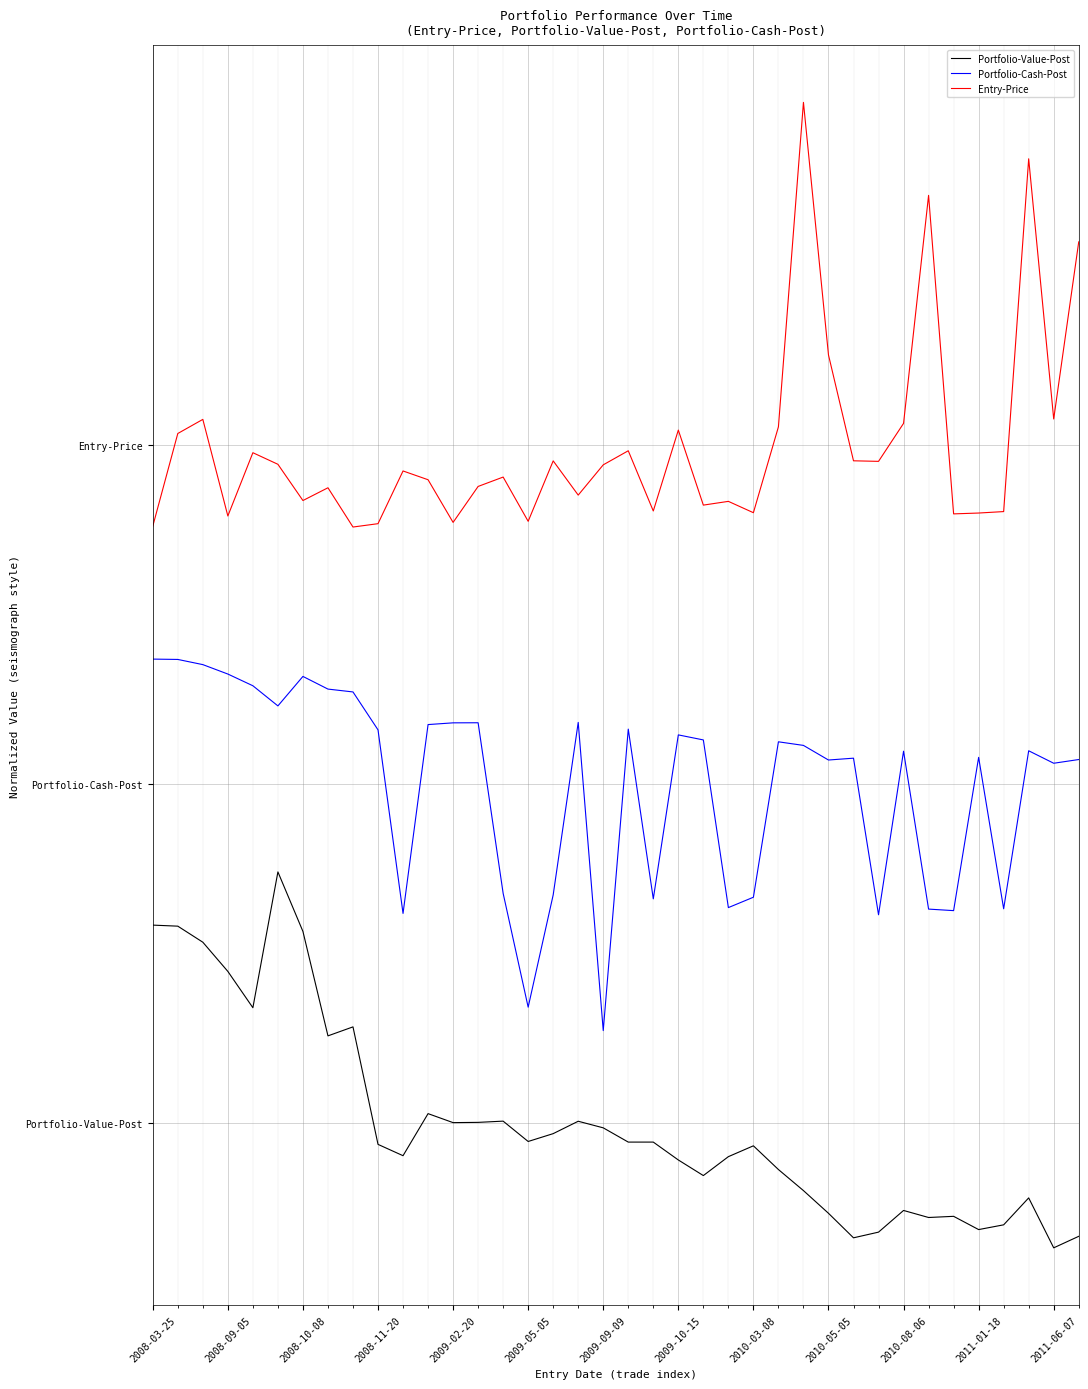

True or false: Portfolio-Value-Post has more than 2 points higher than both neighbors.

True